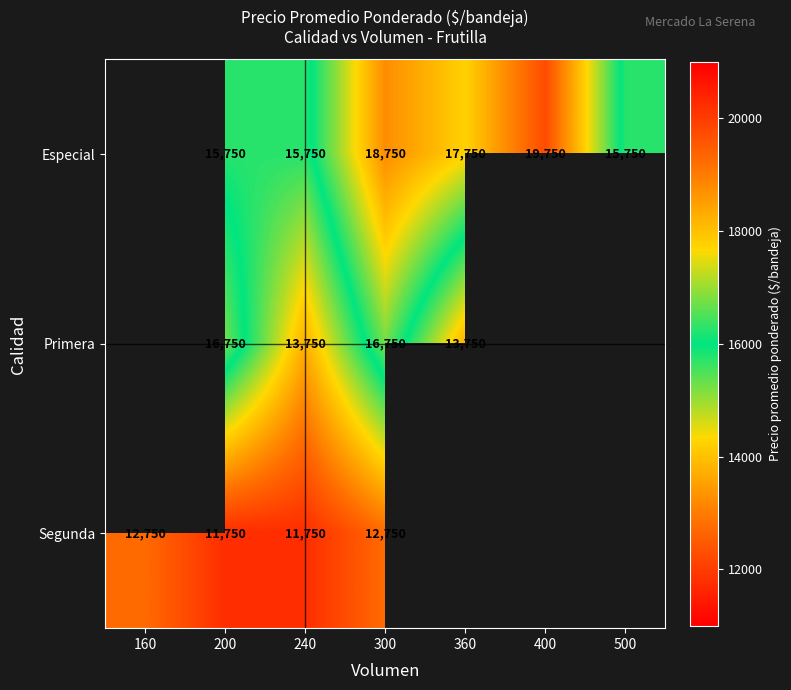

At which category is the sum across all series the highest?

300